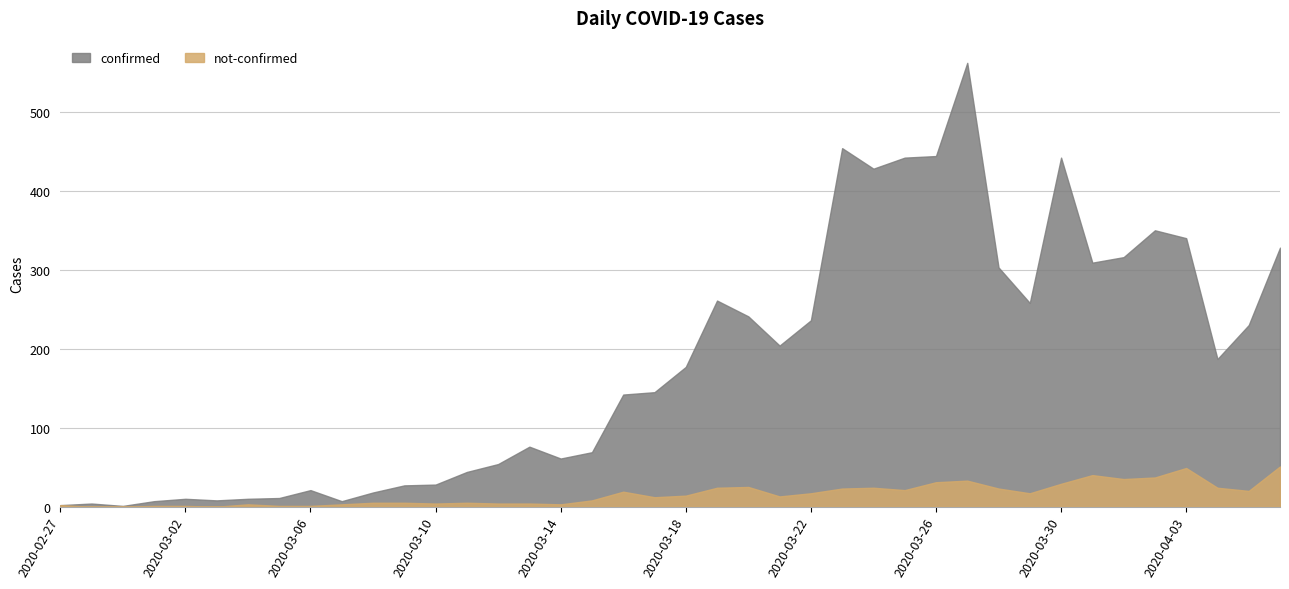

Between 2020-04-06 and 2020-03-15, which is larger?

2020-04-06